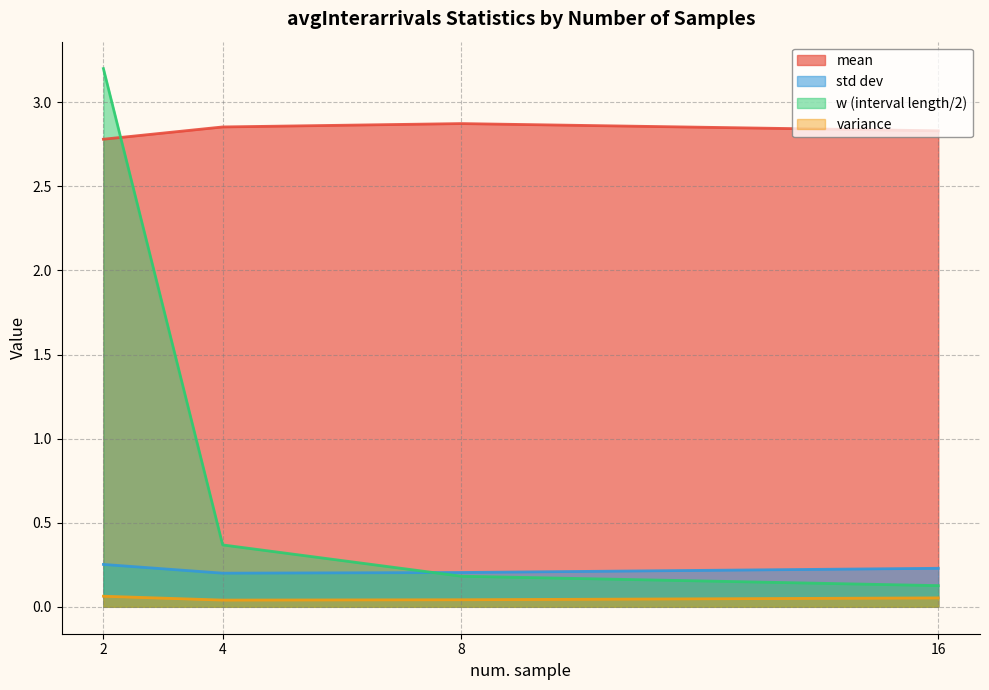

Rank the series by their maximum value, from highest to lowest.

w (interval length/2), mean, std dev, variance